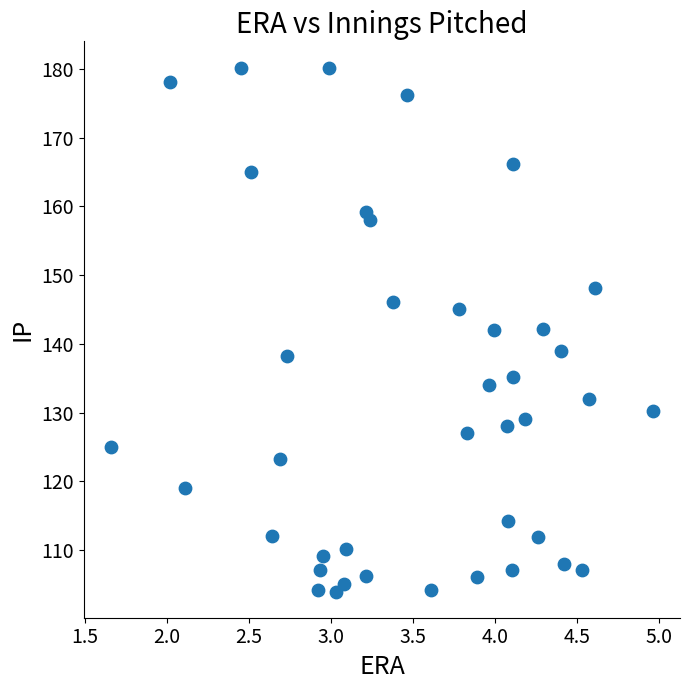

What is the range of X values (max minus min)?

3.3